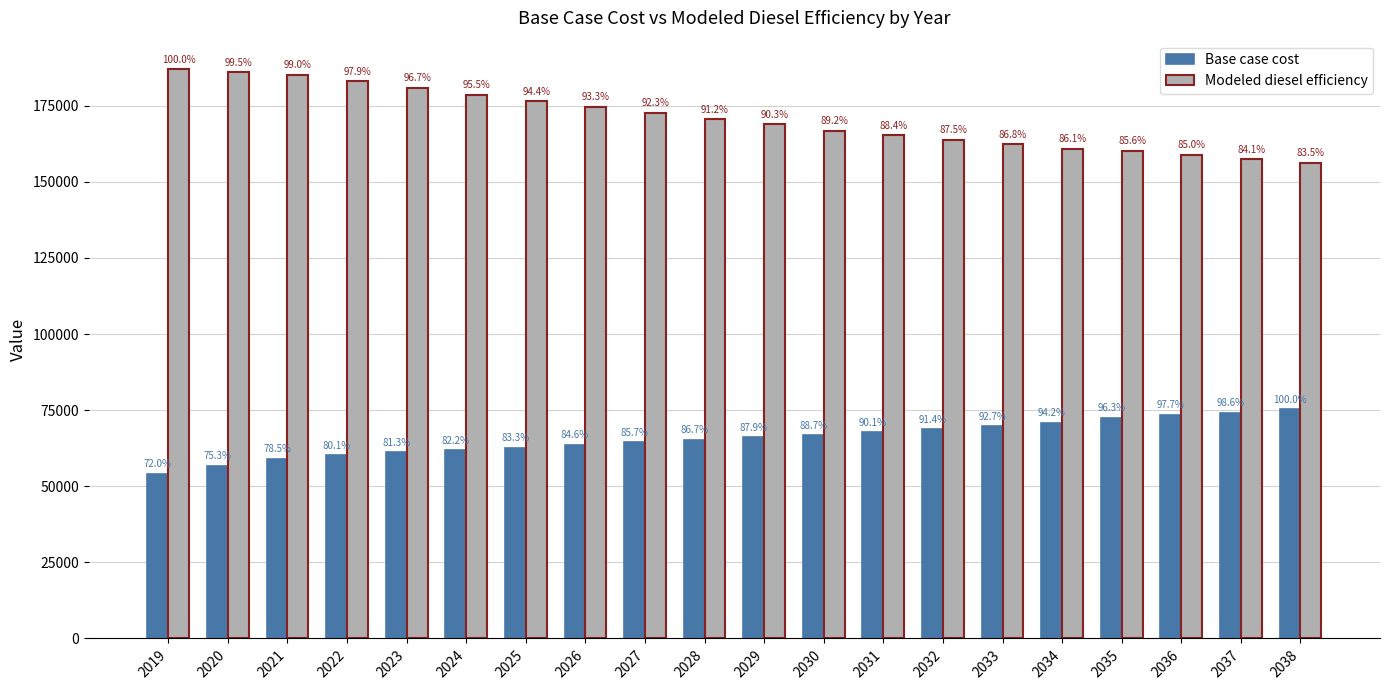

Are the bars horizontal?

No